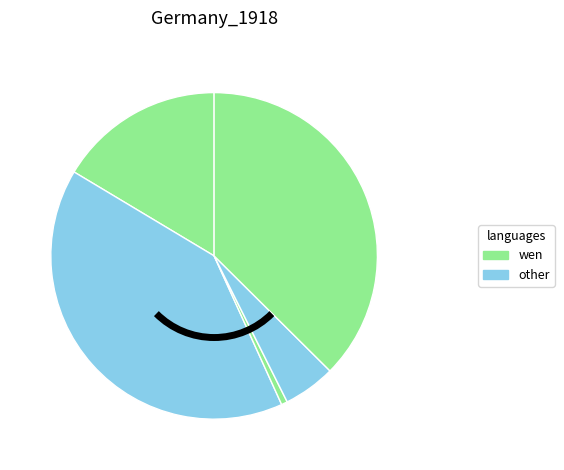

Is there a majority slice in this chart?

No